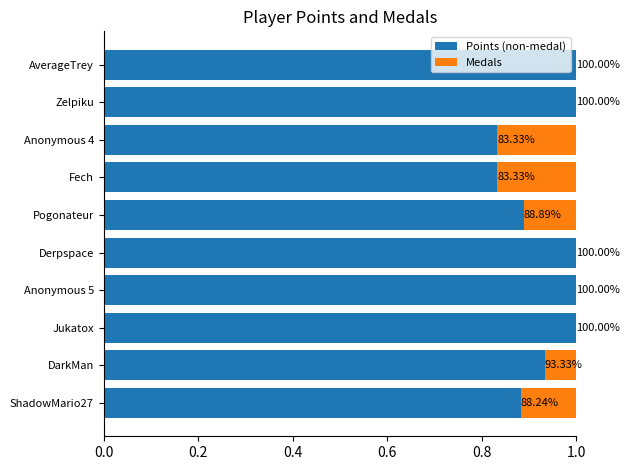

What are all the series names shown in the legend?

Points (non-medal), Medals